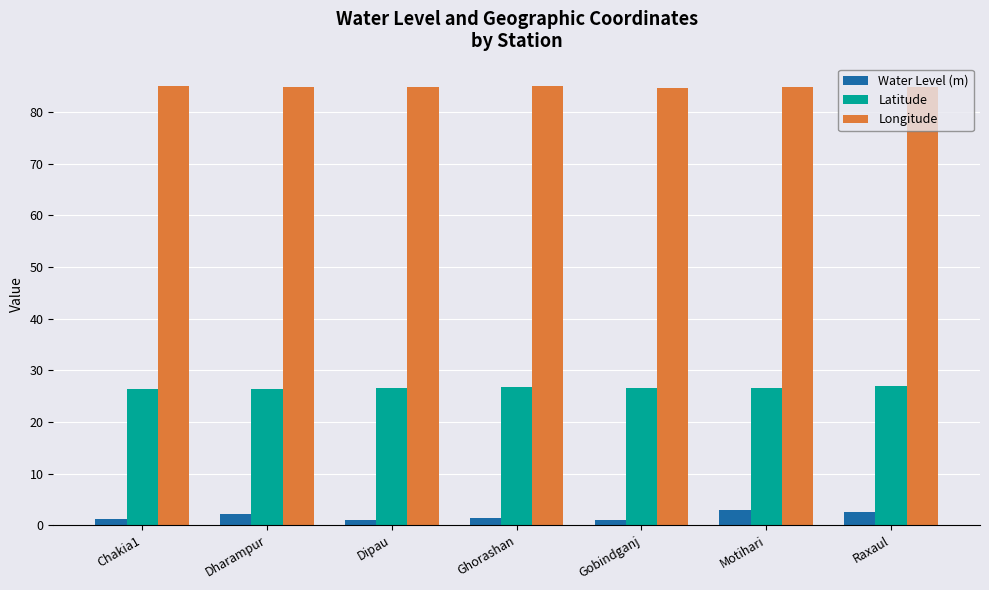

Which series has the widest spread of values?

Water Level (m)